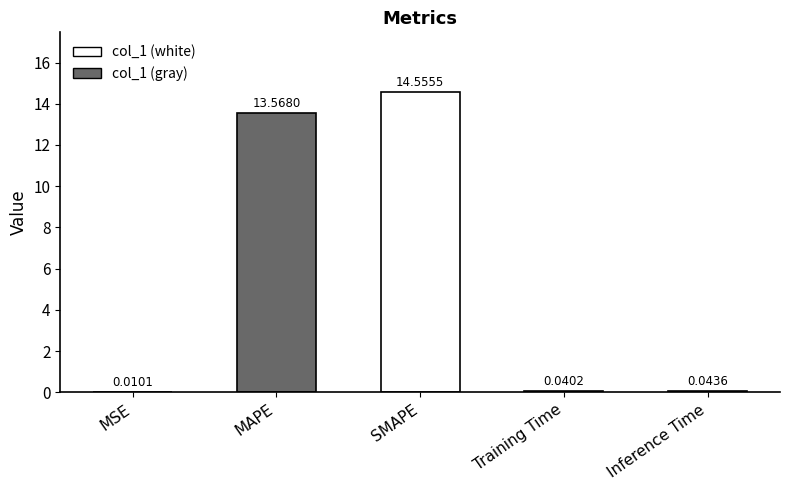

Are the bars horizontal?

No